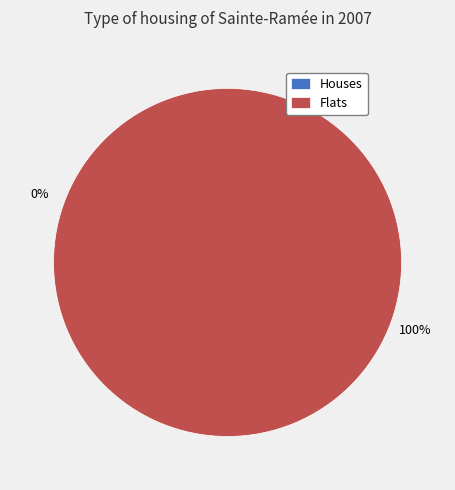

Is it true that 1621537265 is 93% of the pie?

False